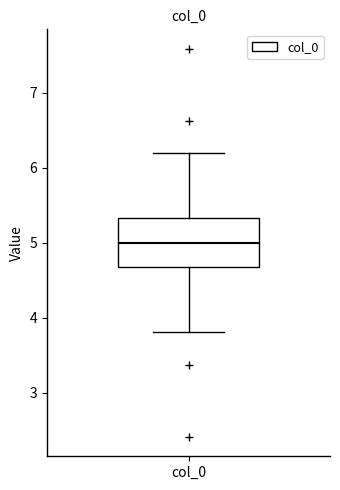

Read this box plot against the y-axis: the position of the median line, the range covered by the box, and the ends of both whiskers. The values are not printed on the chart, so give them approximately, as read against the axis.

median 5.0, box 4.7 to 5.3, whiskers 3.8 to 6.2